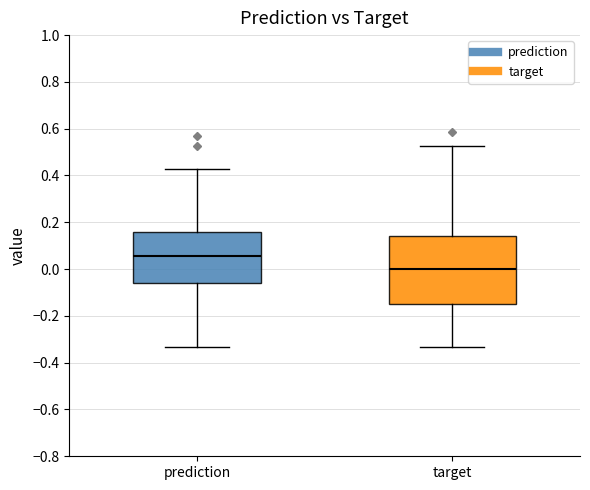

Reading left to right, read every box against the y-axis: the position of its median line, the range the box covers, and the ends of its whiskers. The values are not printed on the chart, so give them approximately, as read against the axis.

prediction: median 0.06, box -0.06 to 0.16, whiskers -0.34 to 0.42
target: median 0.00, box -0.14 to 0.14, whiskers -0.34 to 0.52